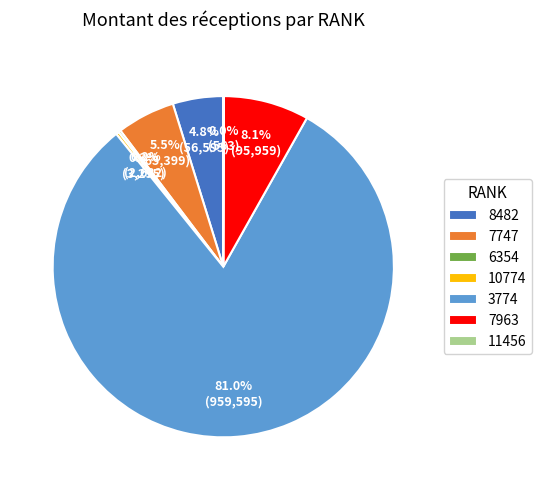

Do 7963 and 10774 together represent more than half of the pie?

No